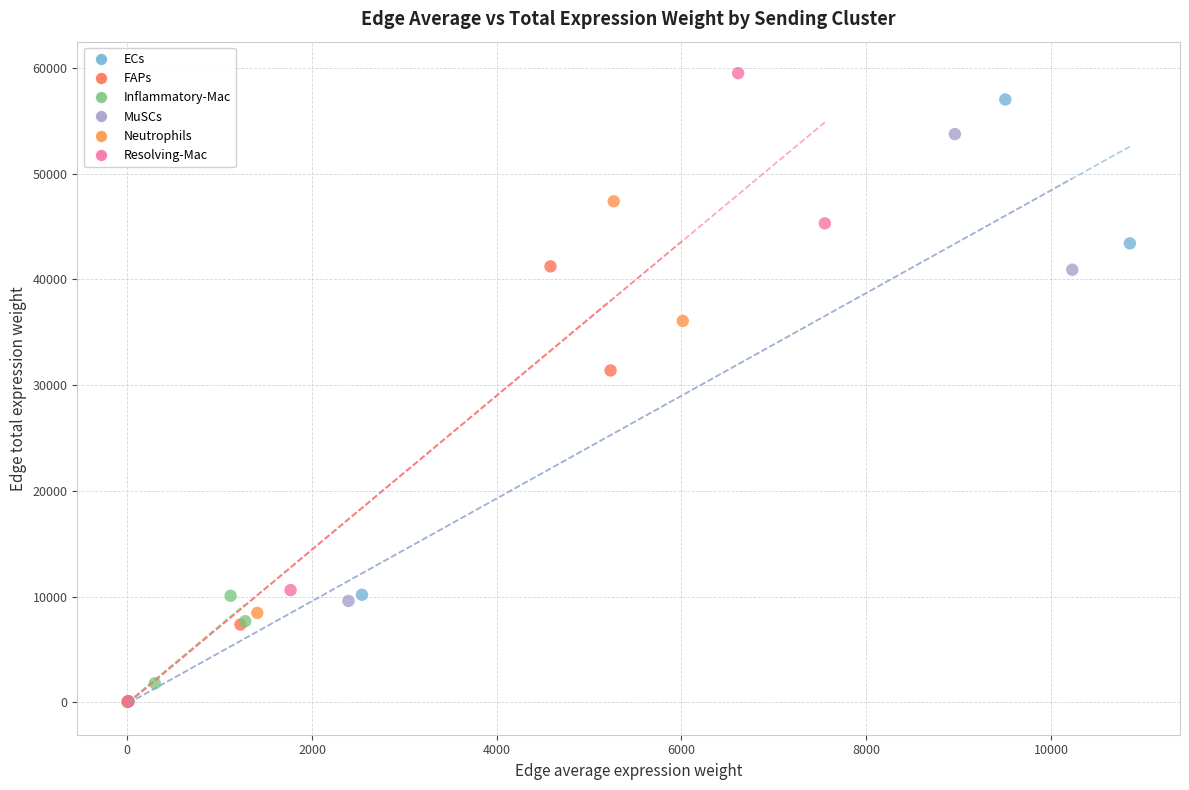

What are all the series names shown in the legend?

ECs, FAPs, Inflammatory-Mac, MuSCs, Neutrophils, Resolving-Mac